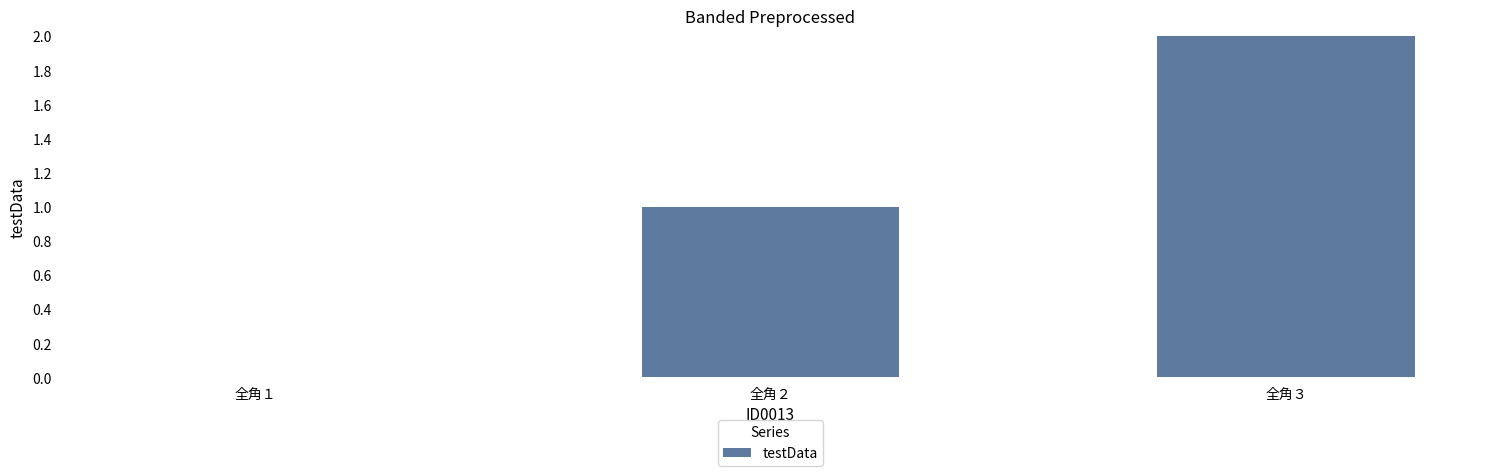

What is the change in value from 全角１ to 全角３?

+2